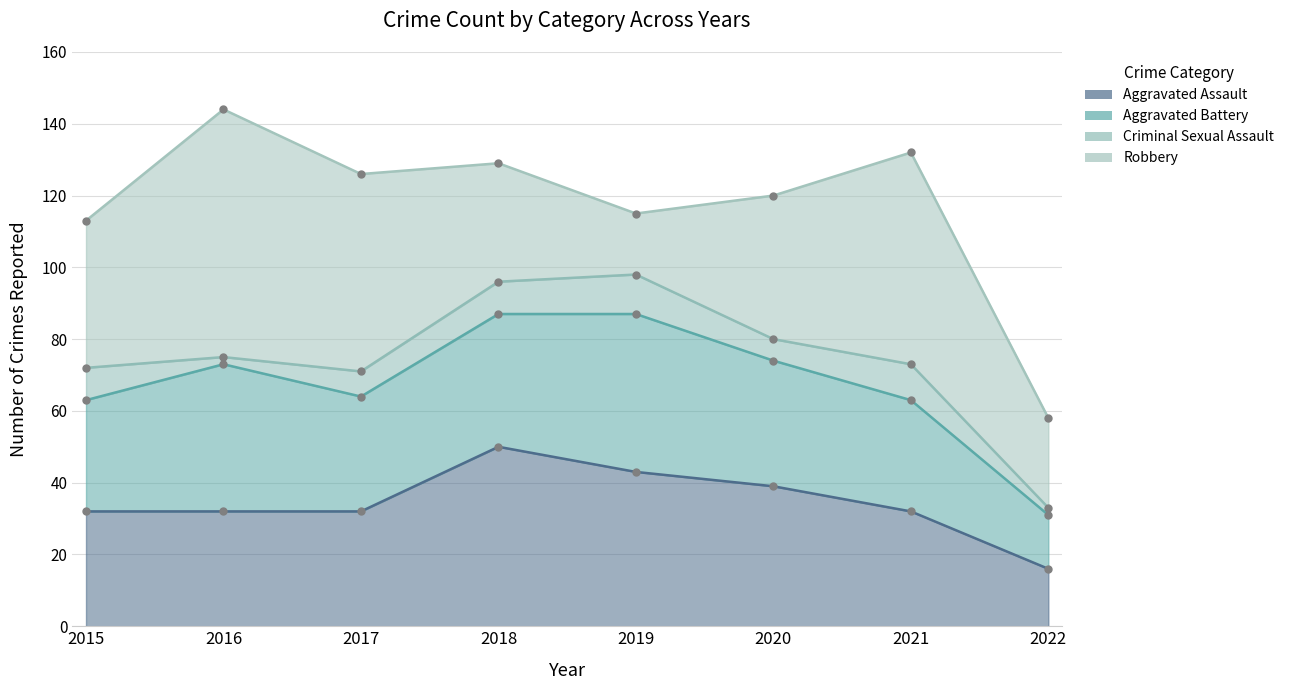

What is the spread (max minus min) of values at 2016?

67